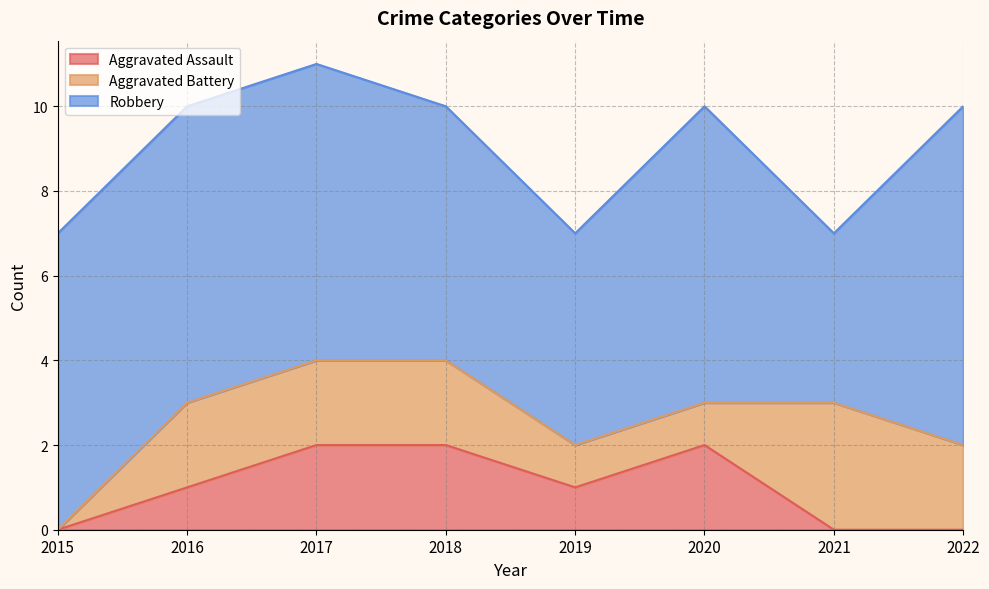

Does the chart display data point markers on the line(s)?

No